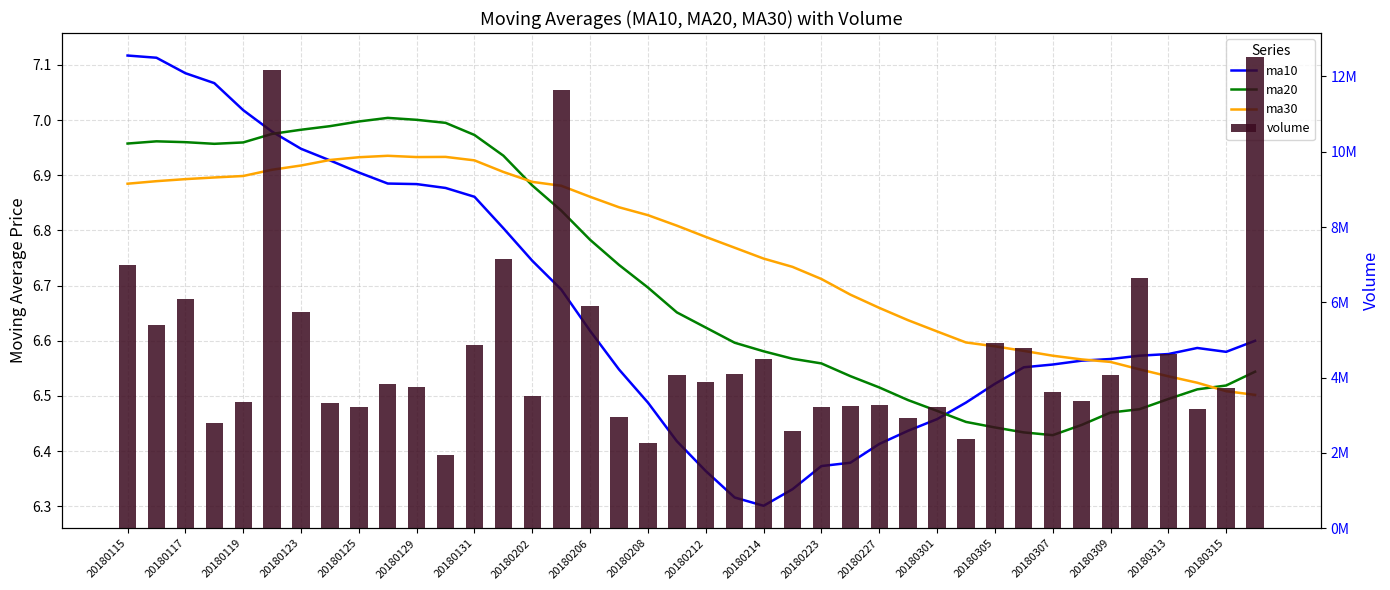

Count the number of data series in this chart.

4